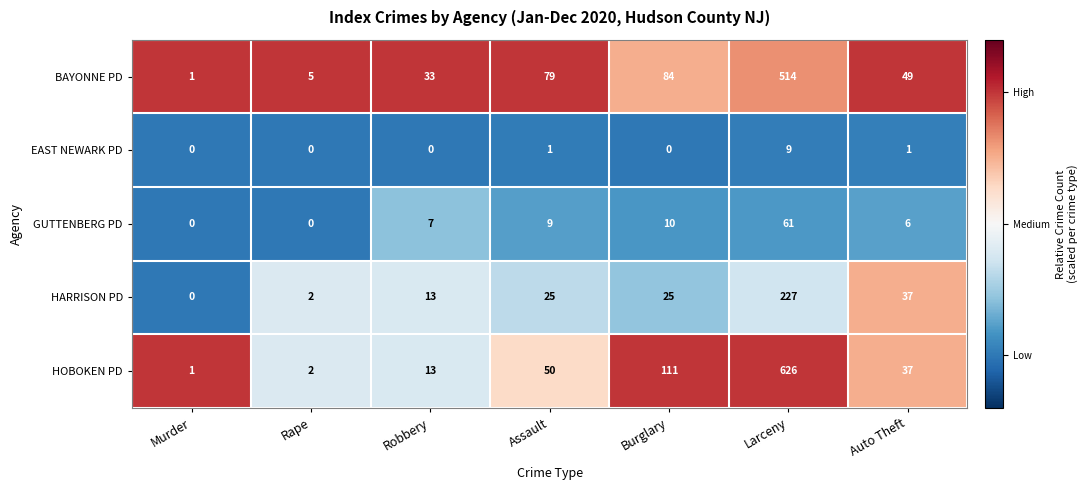

Count the number of data series in this chart.

5